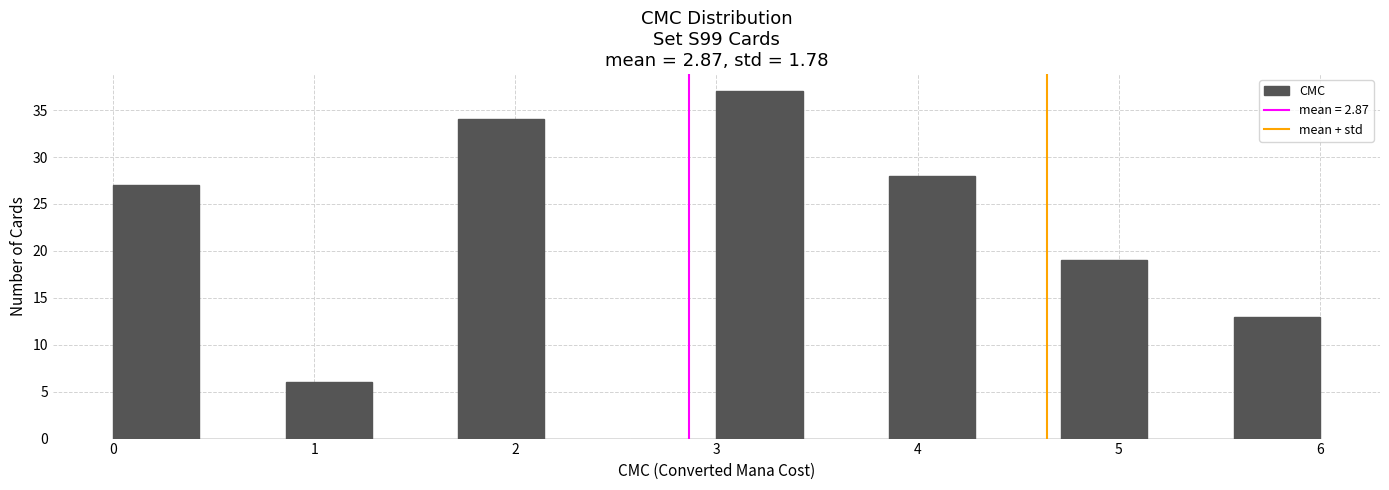

Reading left to right, transcribe this chart: for each bar, give the range it covers on the x-axis and its height. Neither the bar edges nor the heights are printed on the chart, so give them approximately, as read against the axes.

0.0 to 0.4: 27
0.4 to 0.9: 0
0.9 to 1.3: 6
1.3 to 1.7: 0
1.7 to 2.1: 34
2.1 to 2.6: 0
2.6 to 3.0: 0
3.0 to 3.4: 37
3.4 to 3.9: 0
3.9 to 4.3: 28
4.3 to 4.7: 0
4.7 to 5.1: 19
5.1 to 5.6: 0
5.6 to 6.0: 13